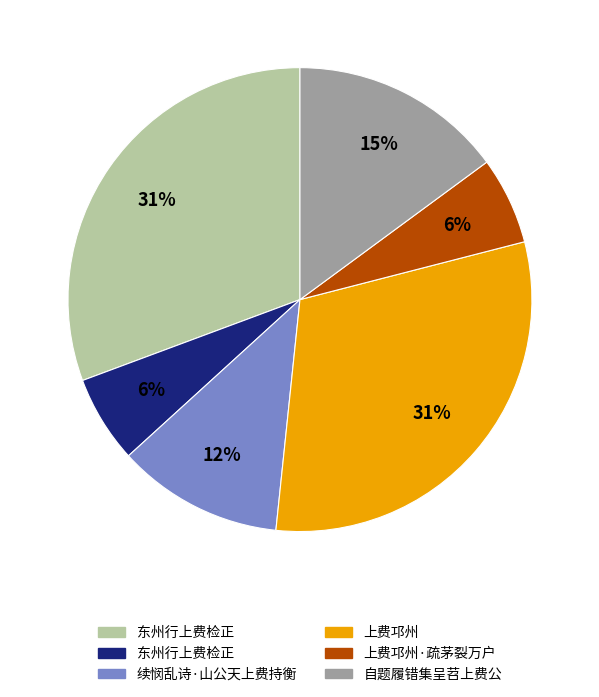

To the nearest percent, what is the average slice percentage?

17%